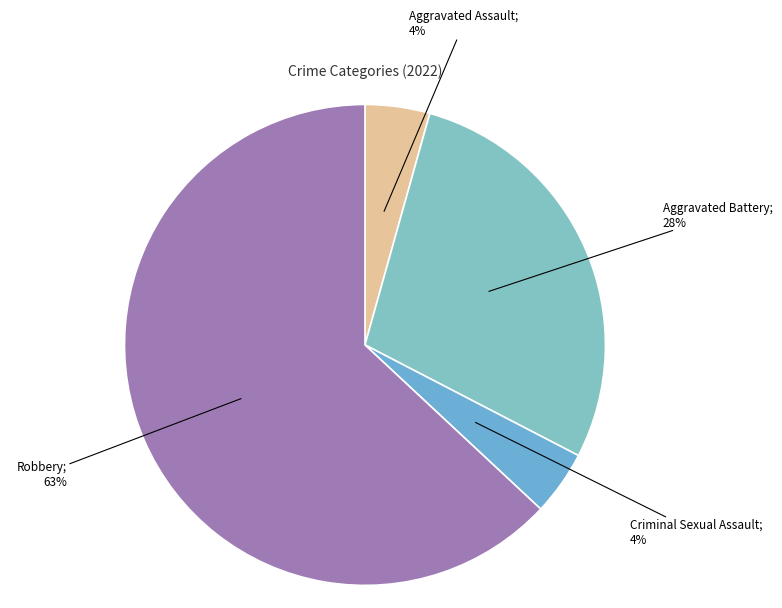

How many slices are in this pie chart?

4